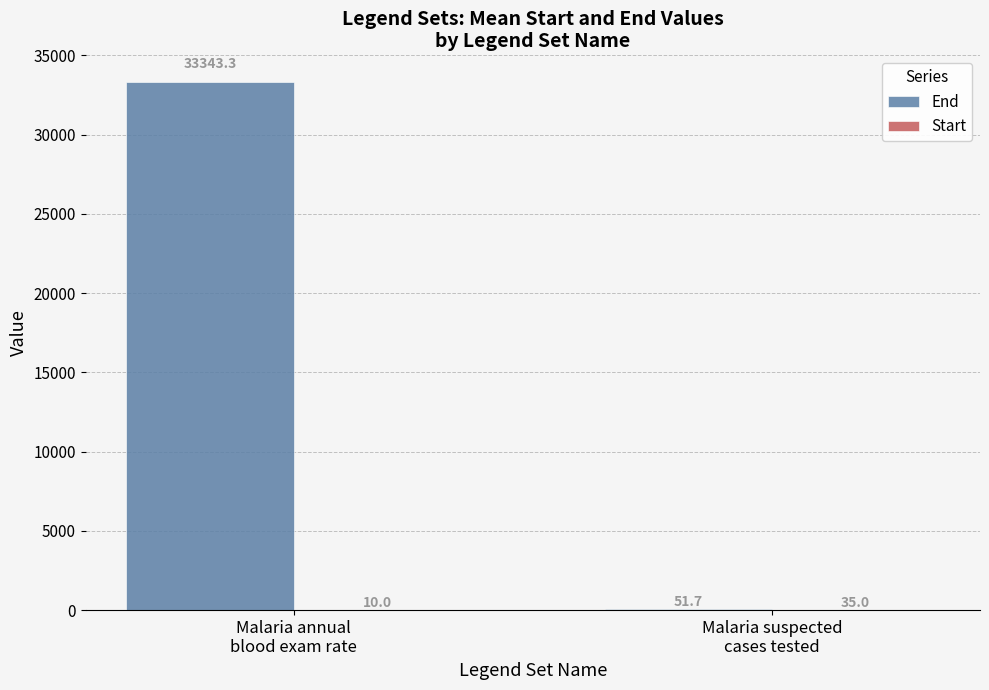

What is the greatest value displayed?

33343.3